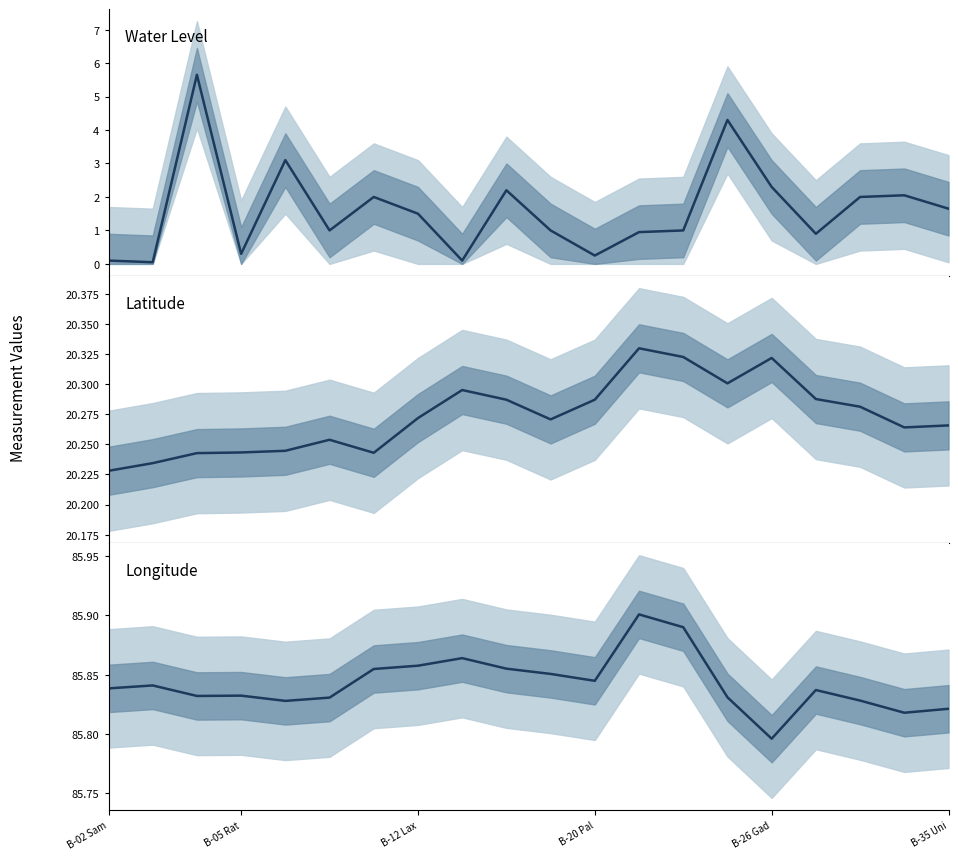

What is the lowest value of the Latitude series?

20.2